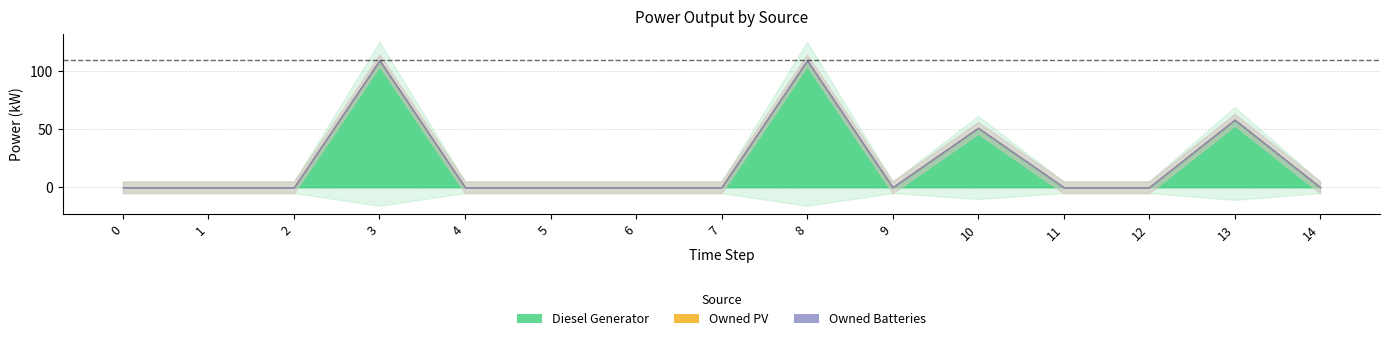

At 1, list the series in order from smallest to largest.

Diesel Generator, Owned PV, Owned Batteries